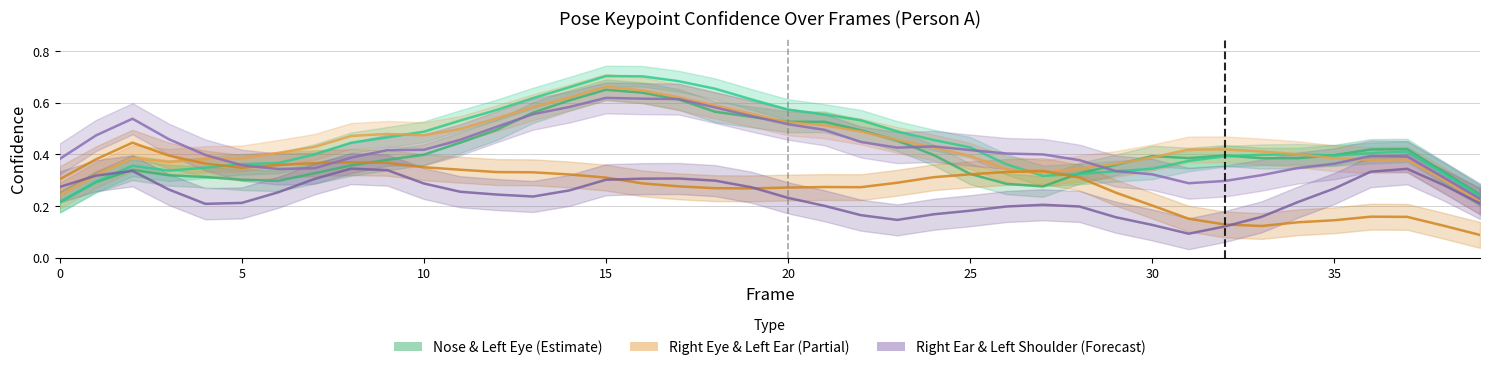

What is the average value of the a_left_eye_confidence series?

0.4